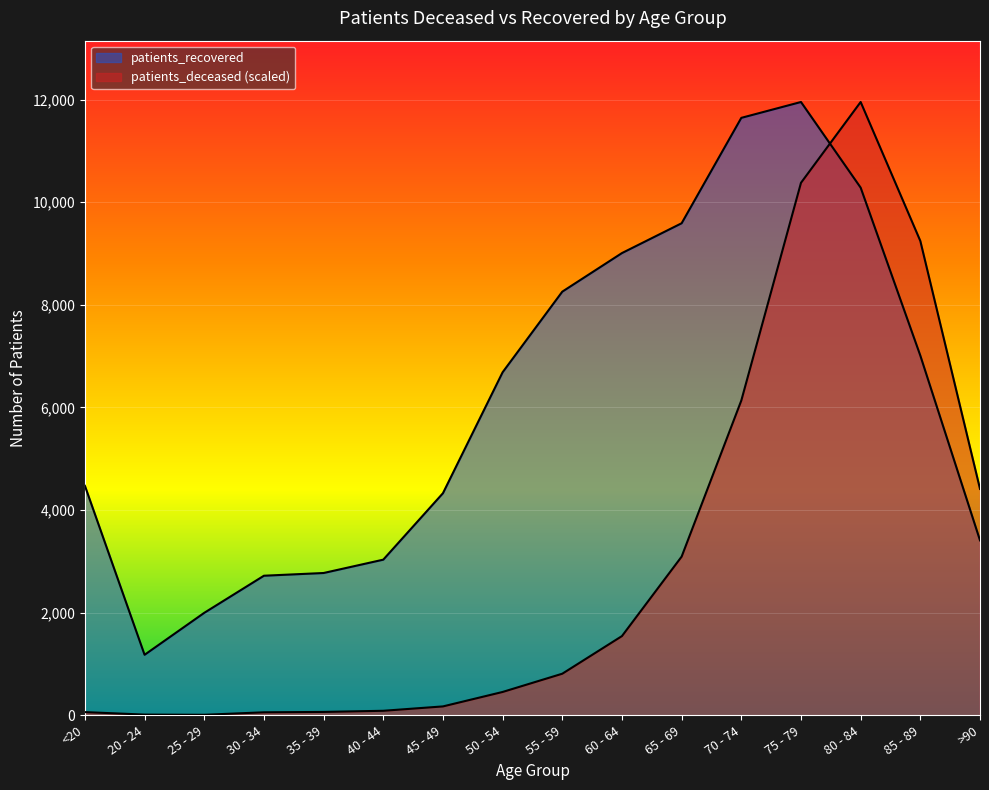

Is the value of patients_deceased at 55 - 59 greater than the value of patients_recovered at 85 - 89?

No